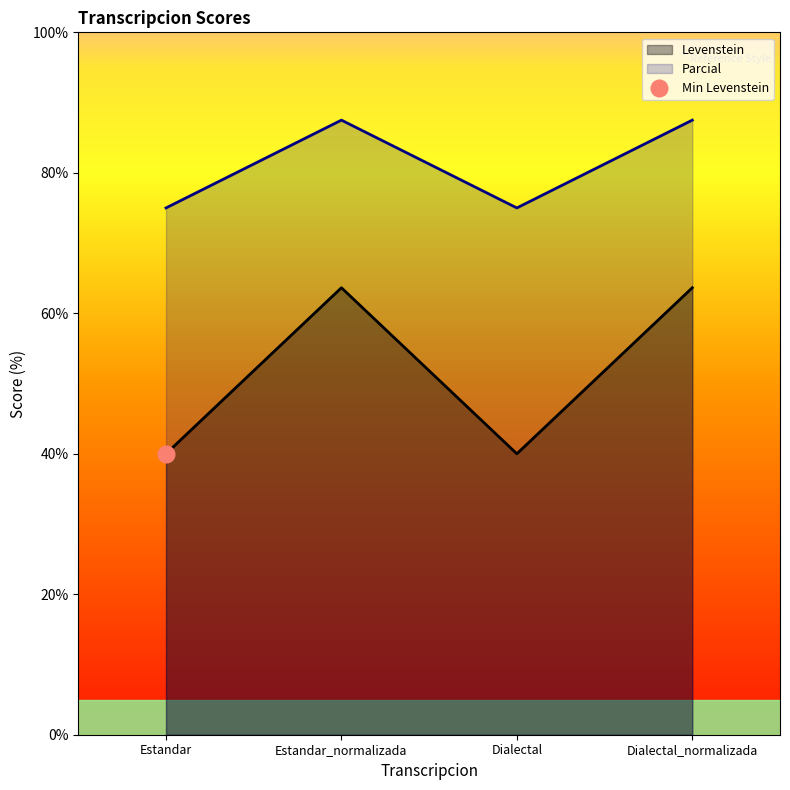

What is the label of the 2nd point from the left?

Estandar_normalizada